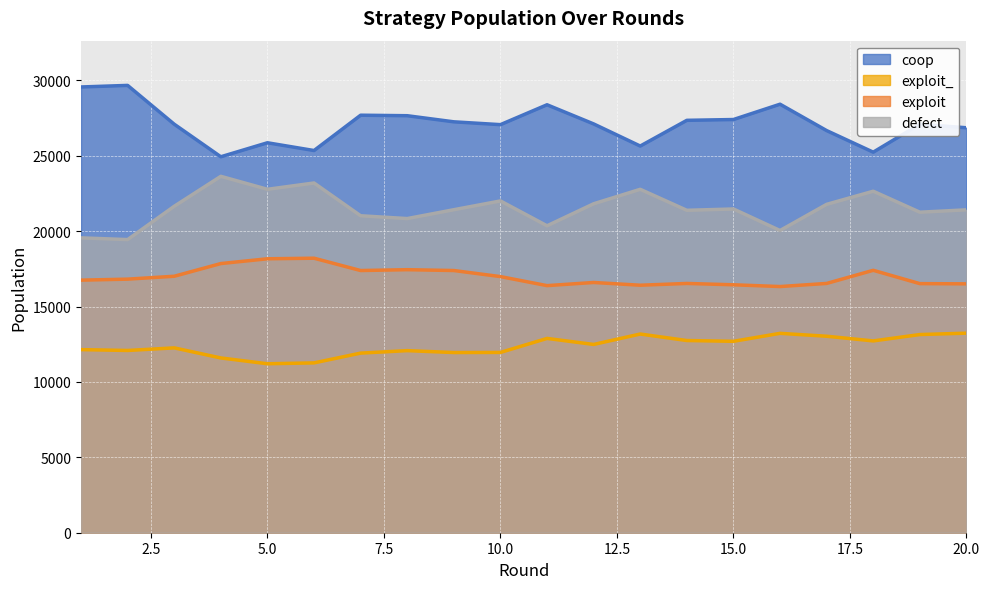

True or false: exploit and defect cross at least once.

False